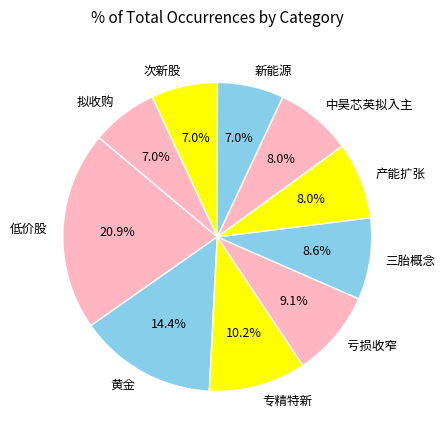

To the nearest percent, what portion does 低价股 represent?

21%